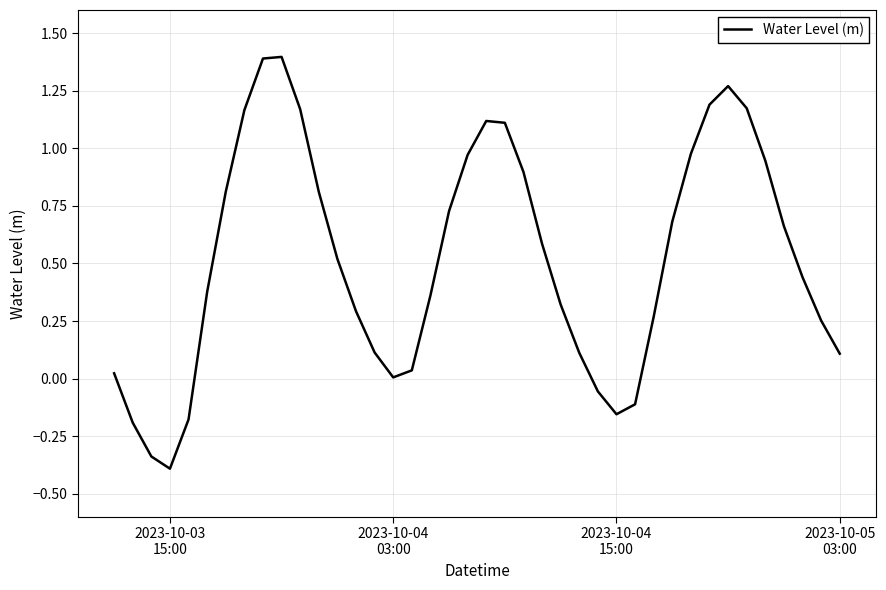

What is the maximum value shown in the chart?

1.4